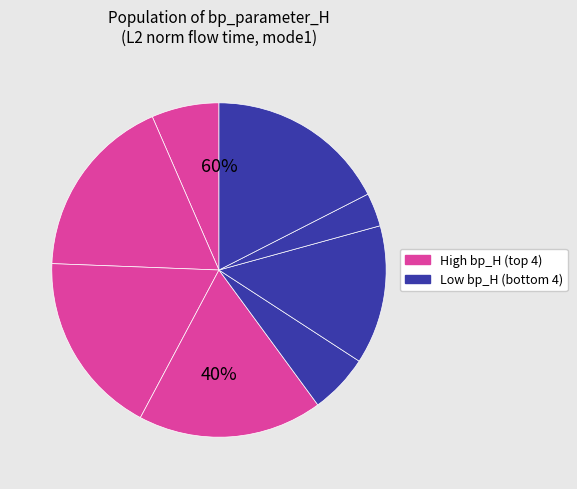

How many slices are in this pie chart?

8